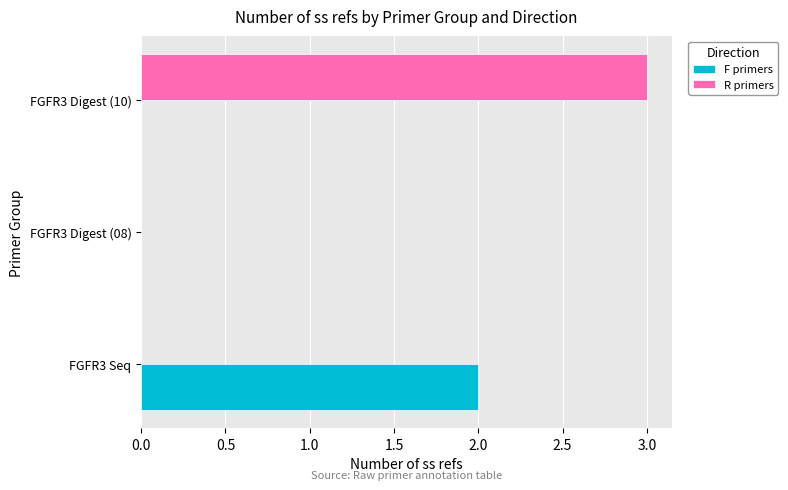

At which label does R primers reach its peak?

FGFR3 Digest (10)